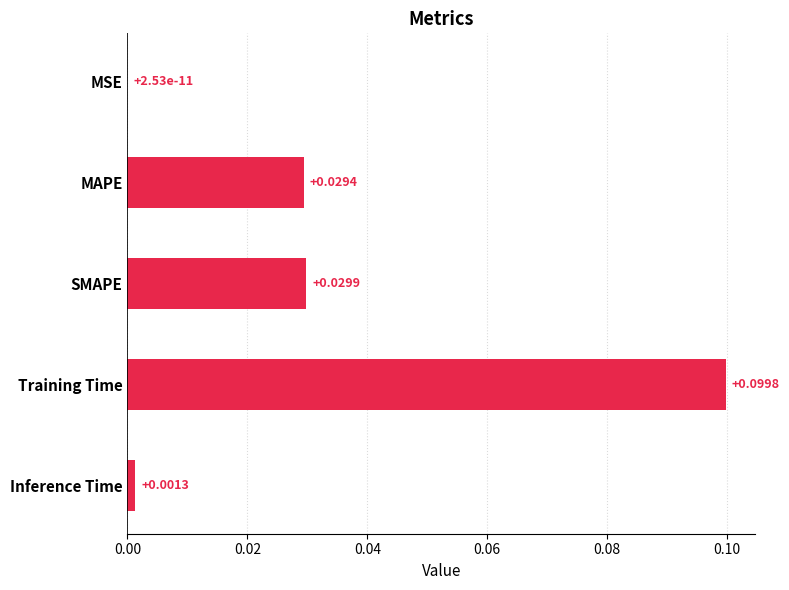

At which label is the value closest to 0?

MSE